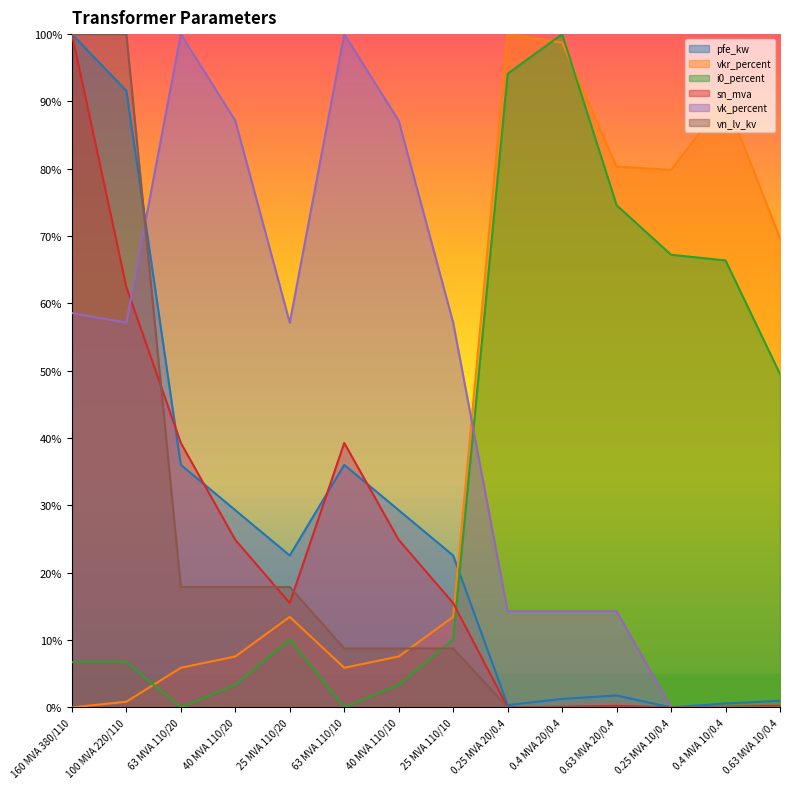

The sn_mva series shows 6.2 at 25 MVA 110/20. True or false?

False